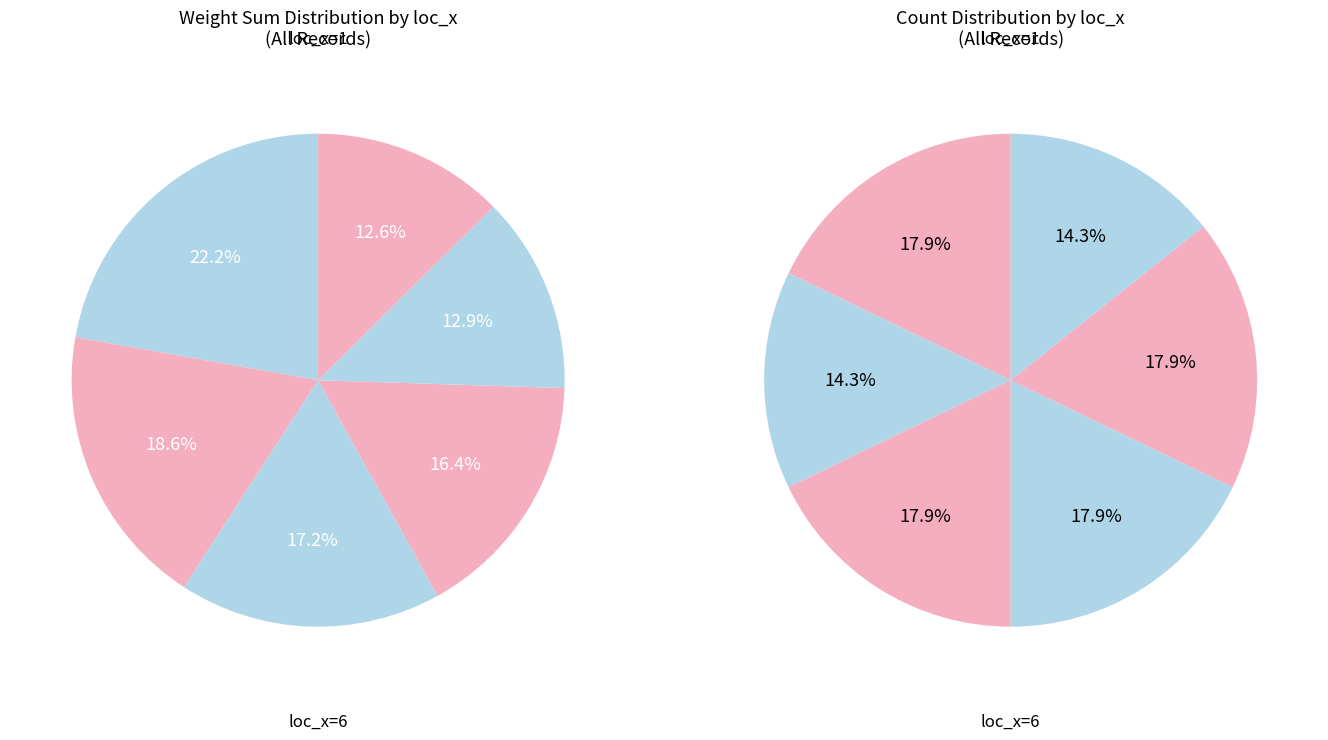

Count the number of slices in the pie.

6